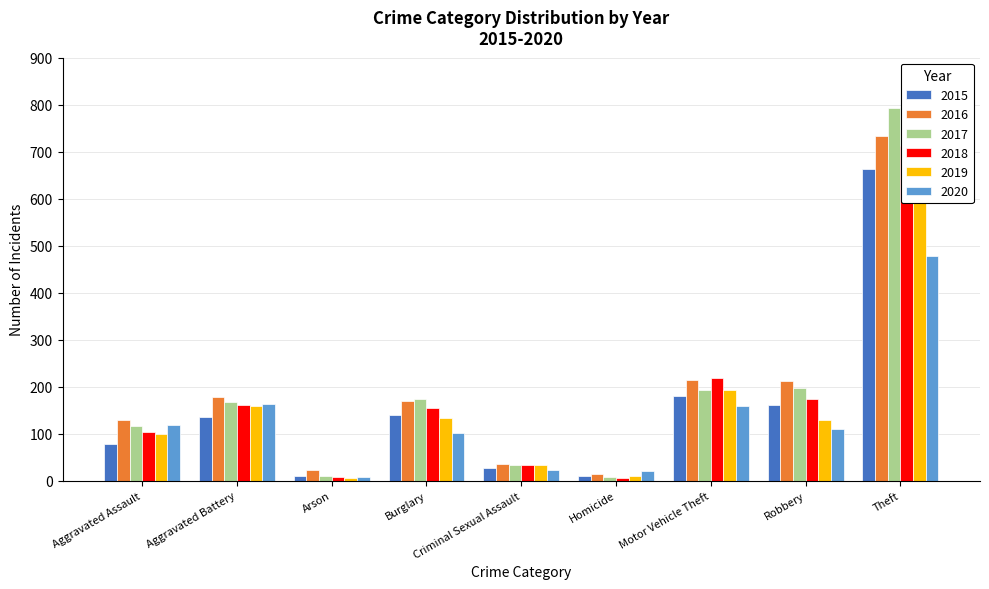

At which label is 2017 closest to 400?

Robbery